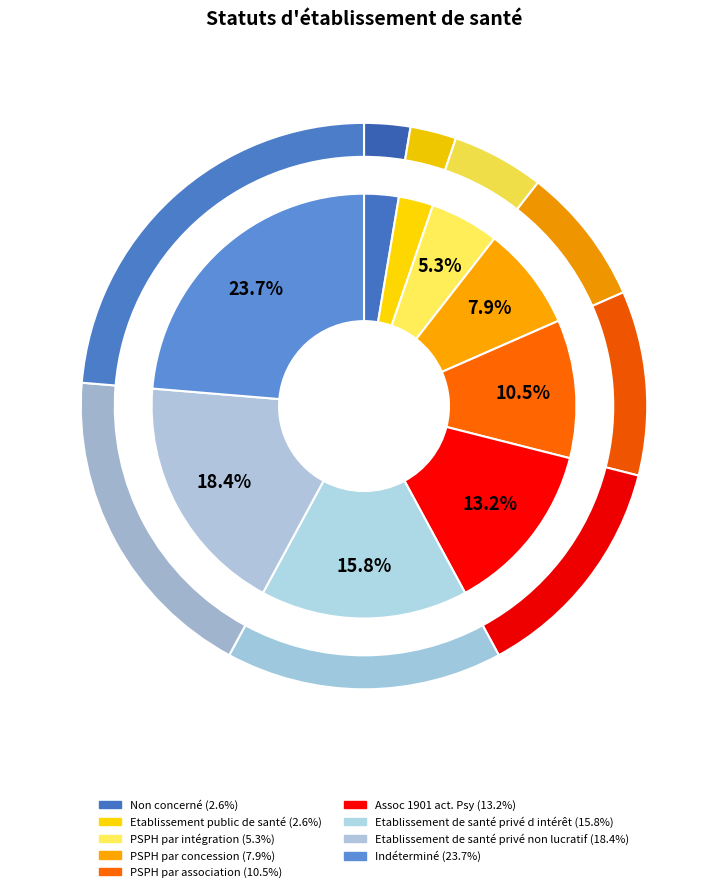

How many slices are in this pie chart?

9